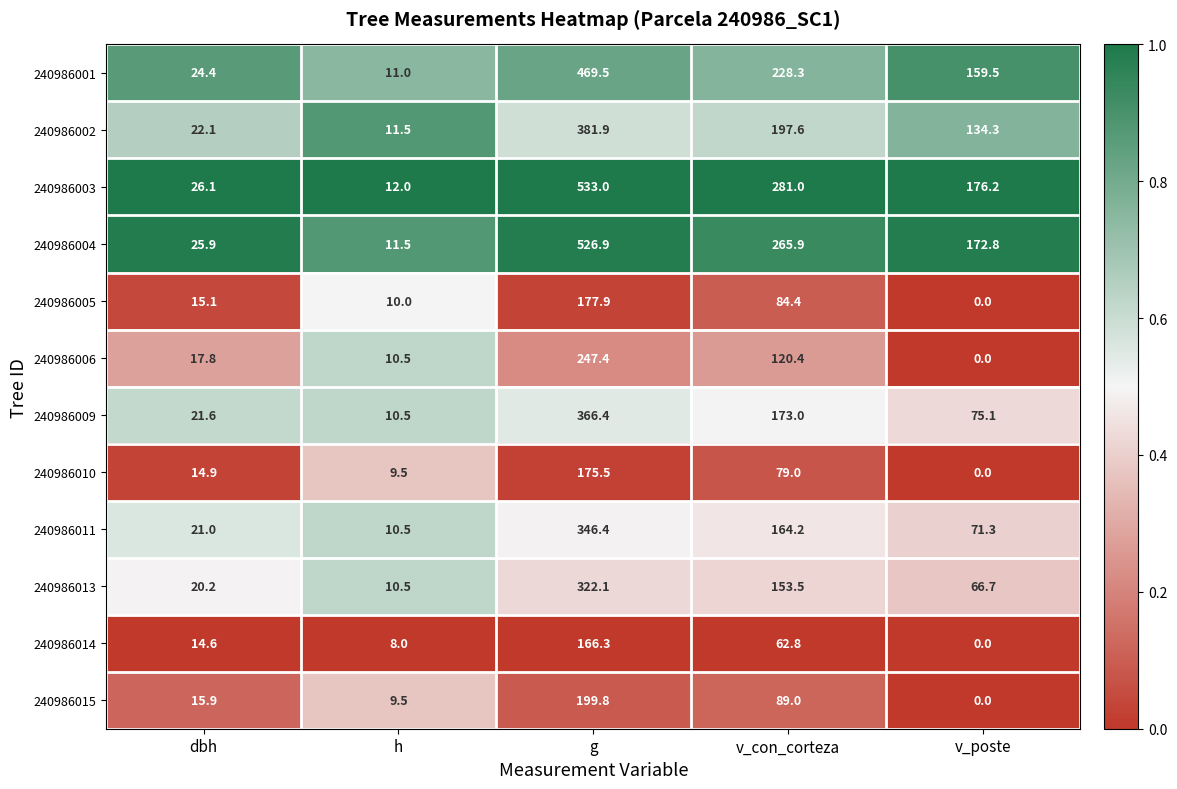

At how many categories does at least one series exceed 92?

3